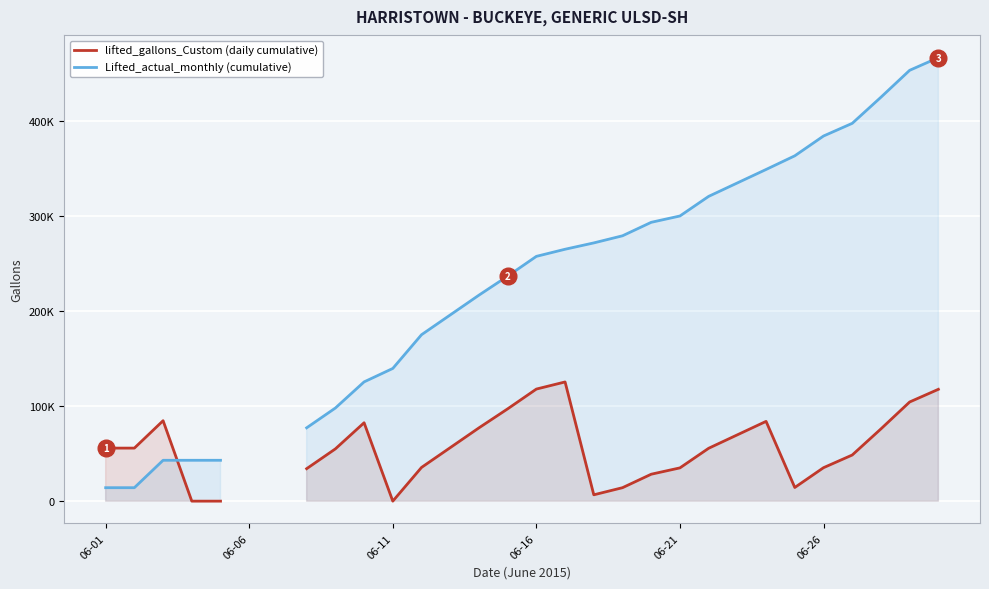

What is the spread (max minus min) of values at 9?

43050.0